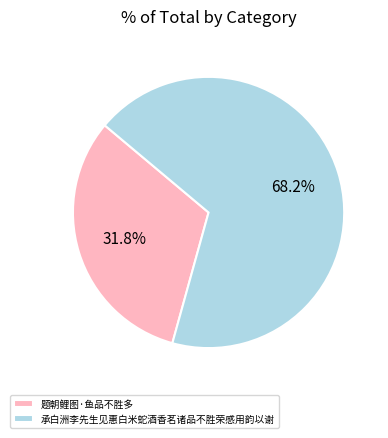

Is the sum of 题朝鲤图·鱼品不胜多 and 承白洲李先生见惠白米蛇酒香茗诸品不胜荣感用韵以谢 greater than half?

Yes